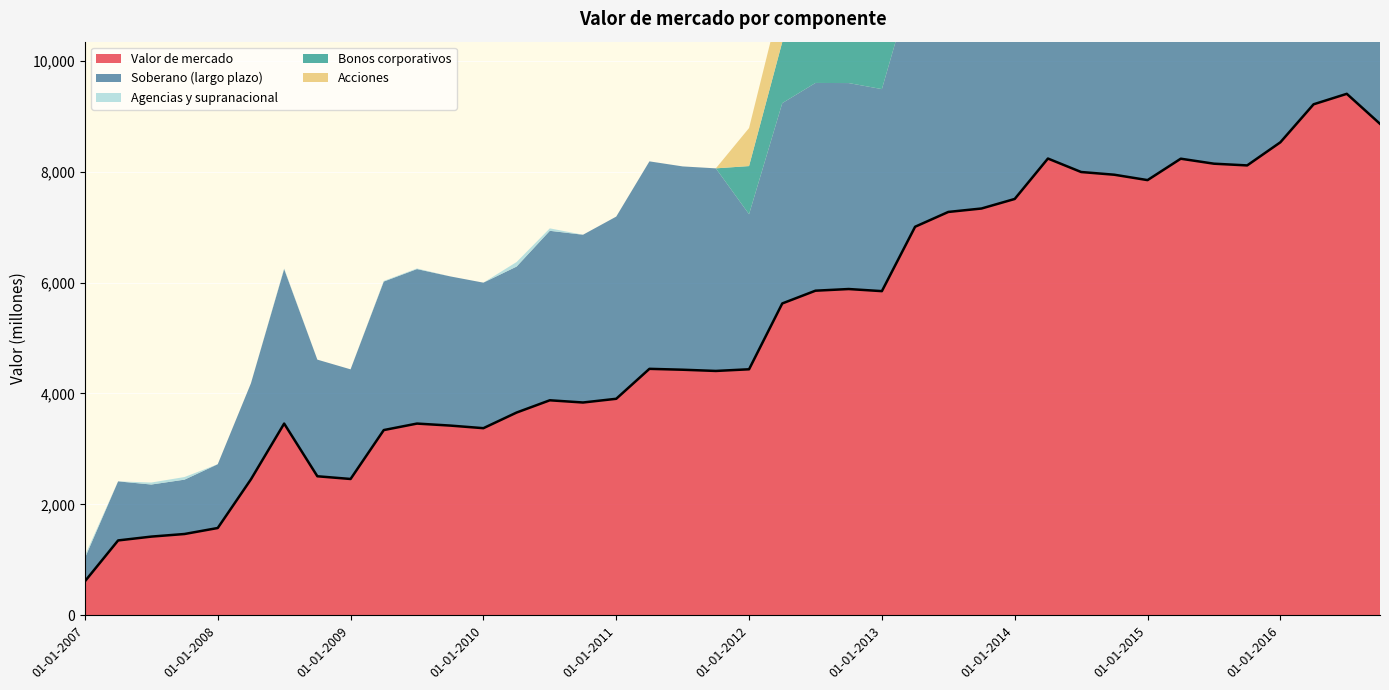

What is the lowest value of the Valor de mercado series?

613